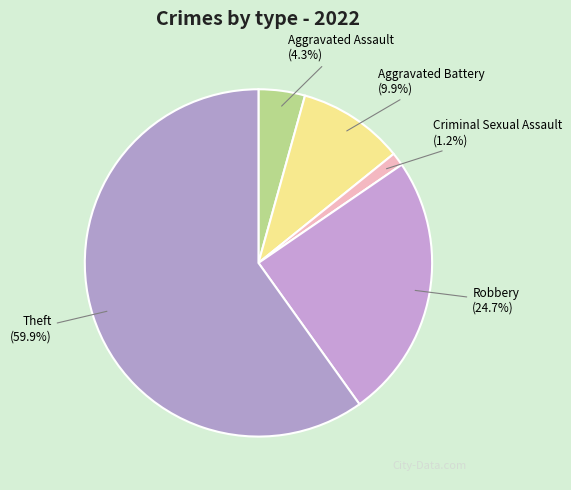

Is it true that Theft is 74% of the pie?

False